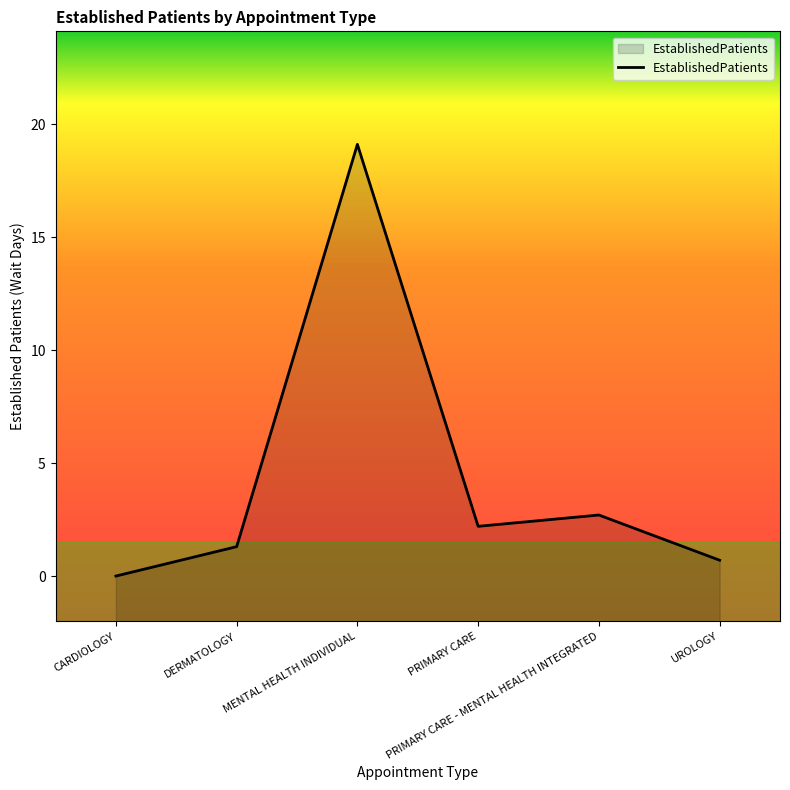

List the labels in order of value, smallest first.

CARDIOLOGY, UROLOGY, DERMATOLOGY, PRIMARY CARE, PRIMARY CARE - MENTAL HEALTH INTEGRATED, MENTAL HEALTH INDIVIDUAL